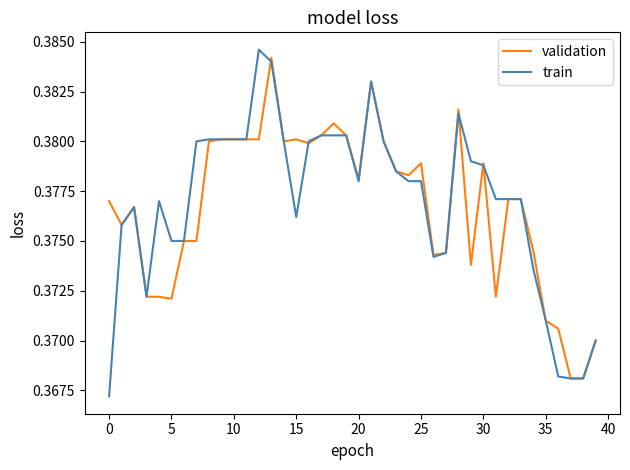

Which series has the largest range (max minus min)?

train